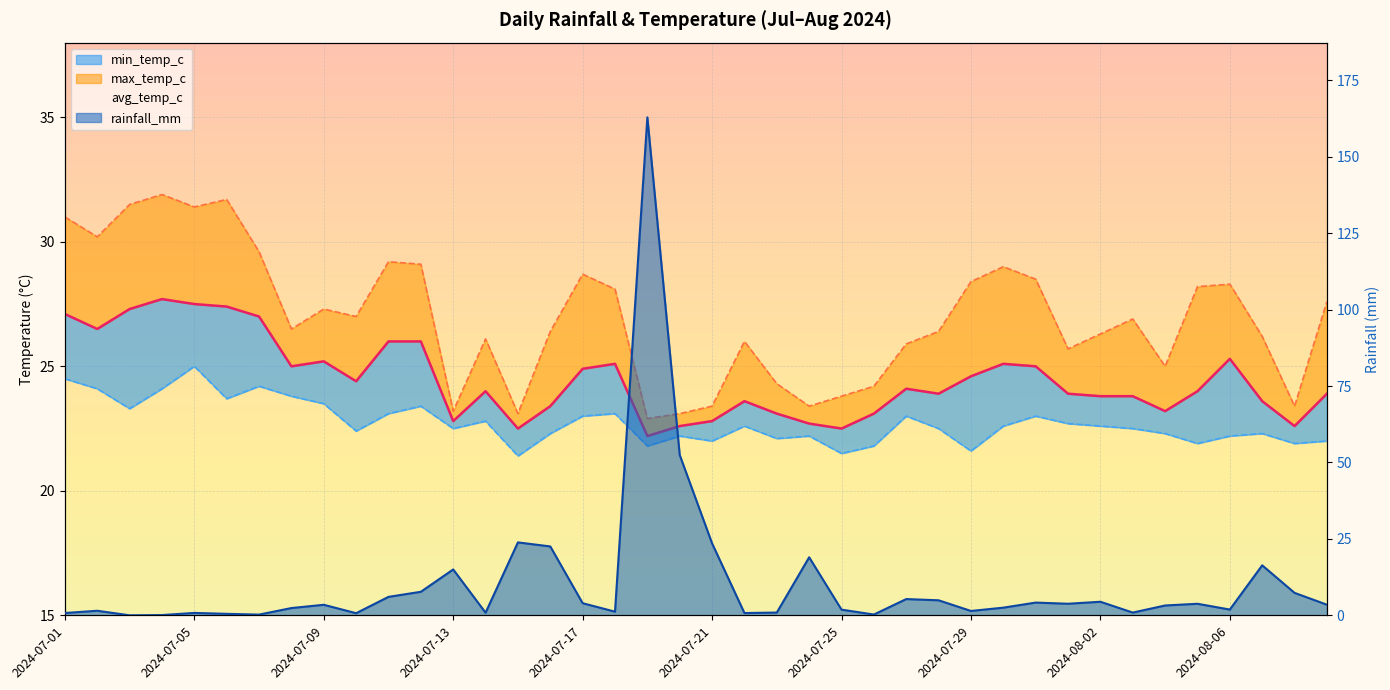

How many data points in rainfall_mm are less than 3?

19